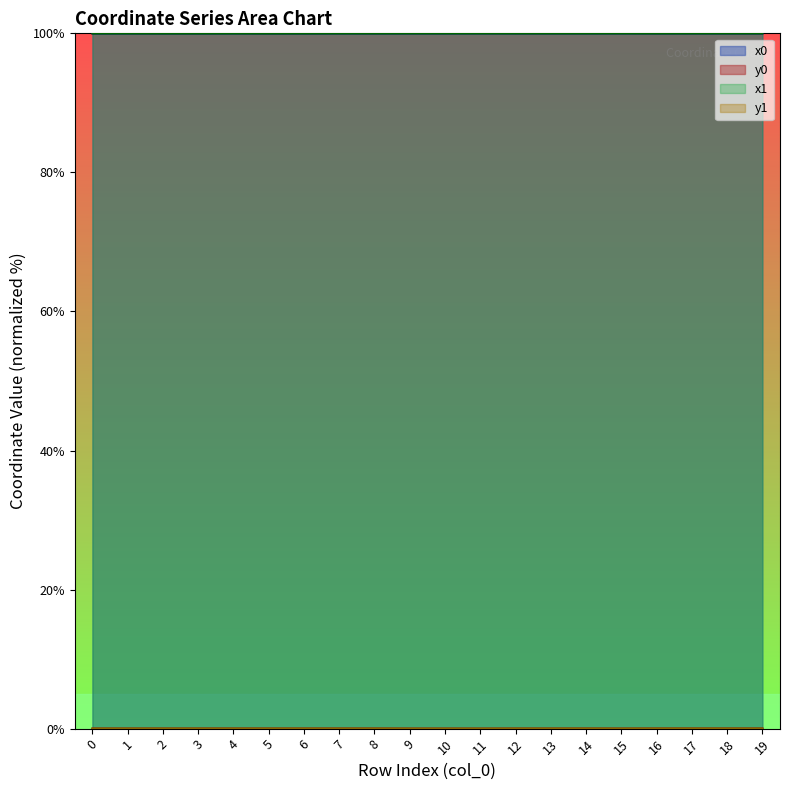

What are all the series names shown in the legend?

x0, y0, x1, y1